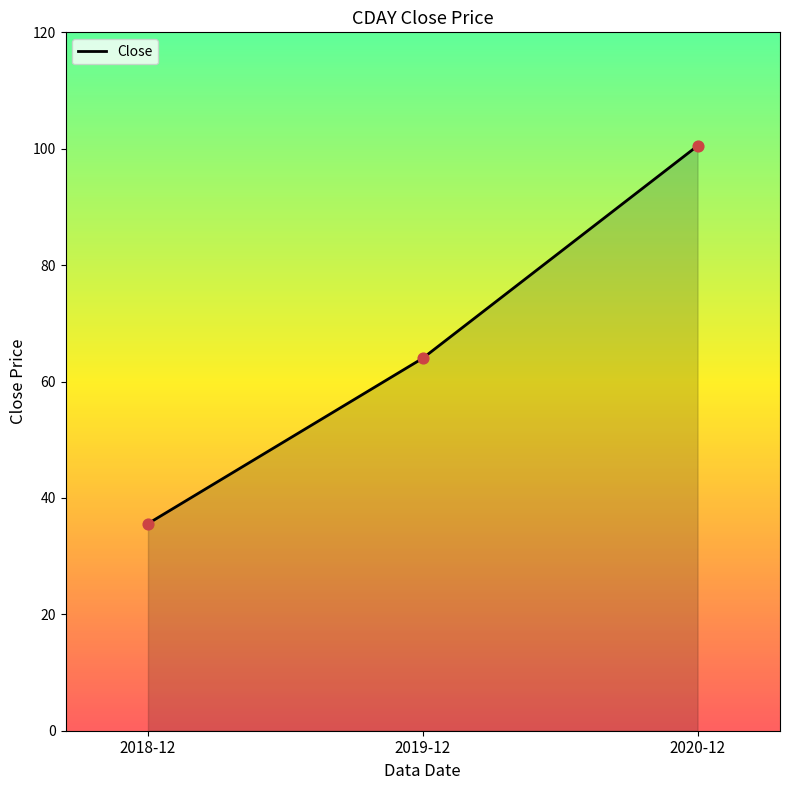

Which has a higher value, 2019-12 or 2020-12?

2020-12